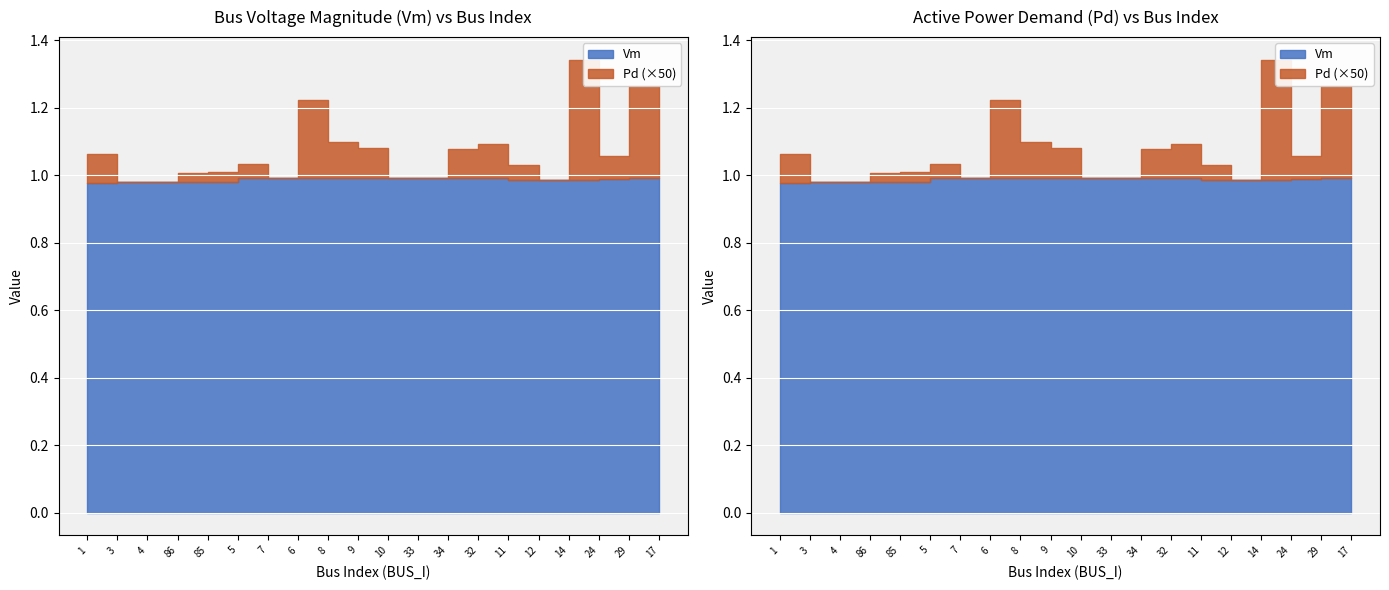

Between 6 and 9, which is larger?

9